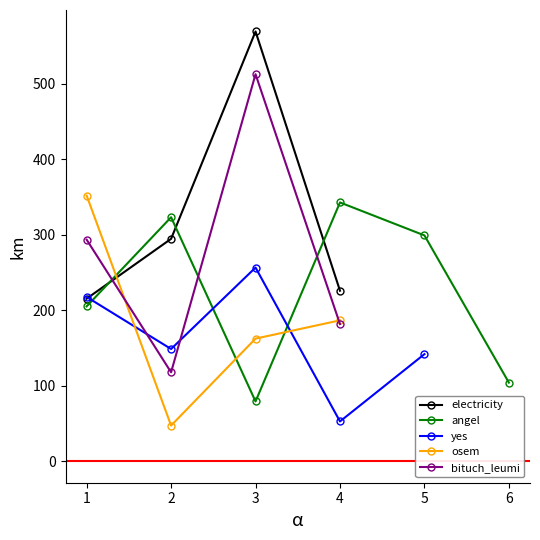

At which label does osem first exceed 352?

1